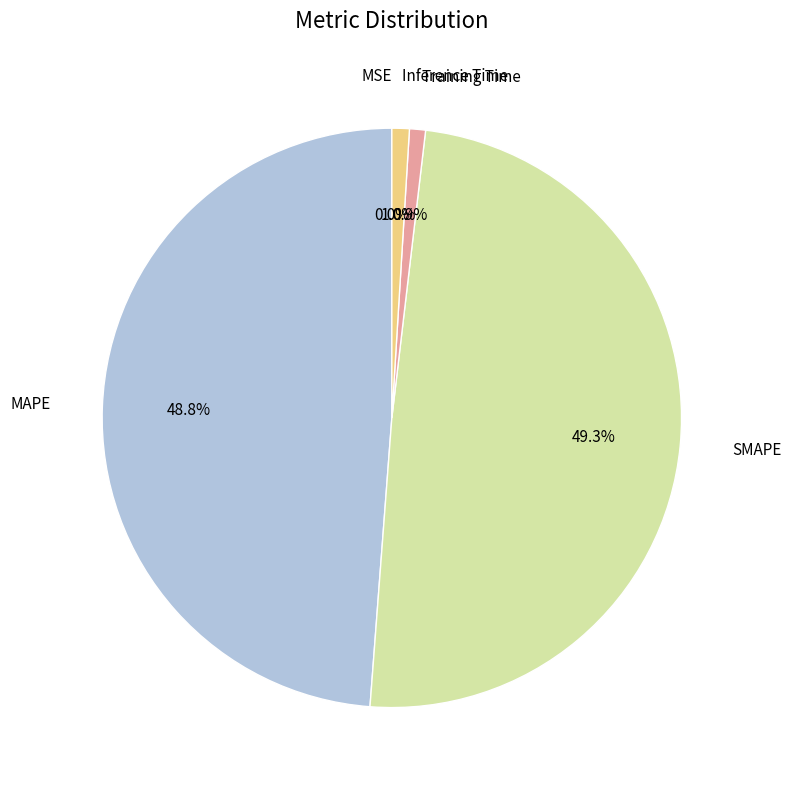

Is there any slice that represents more than half of the pie?

No